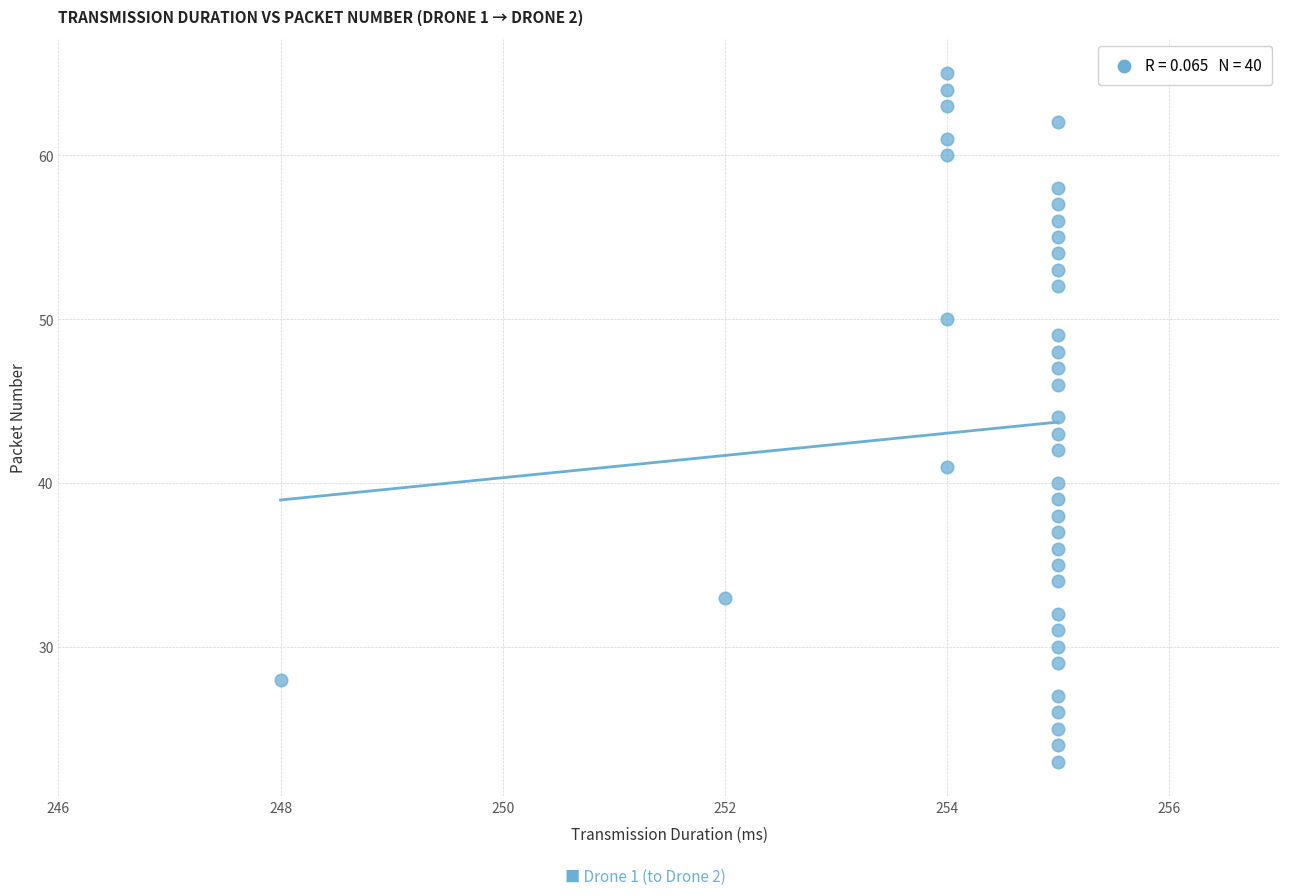

What is the range of X values (max minus min)?

7